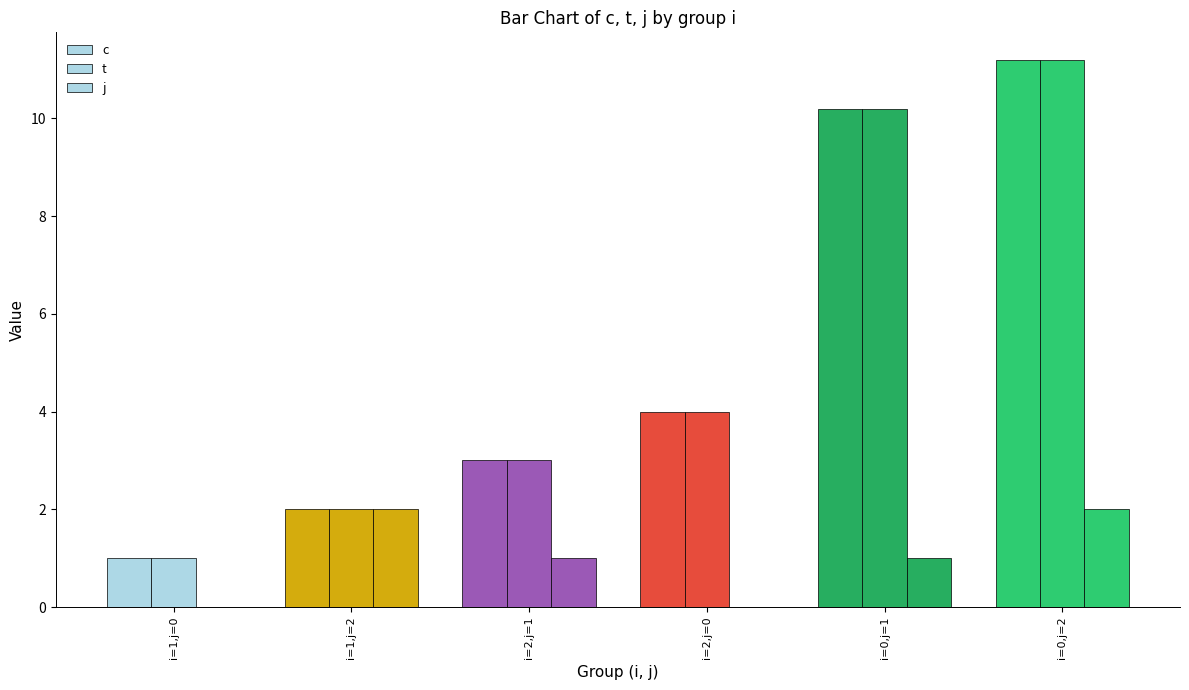

Is it true that t equals 2.0 at i=1,j=2?

True